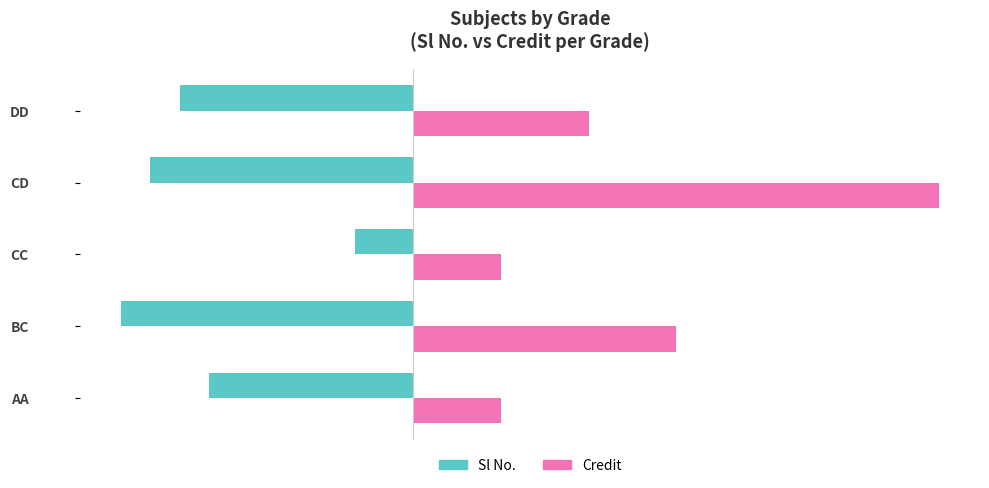

True or false: Sl No. has a value of -3 at BC.

False